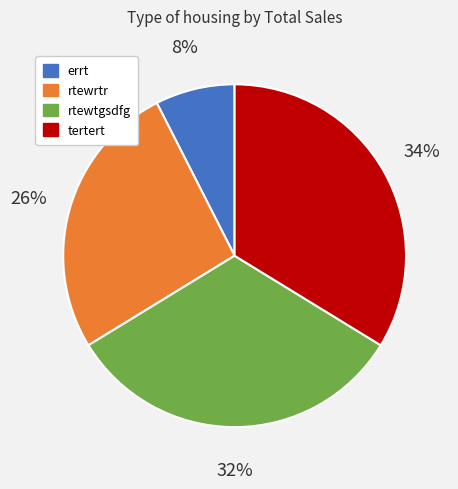

Is there any slice that represents more than half of the pie?

No